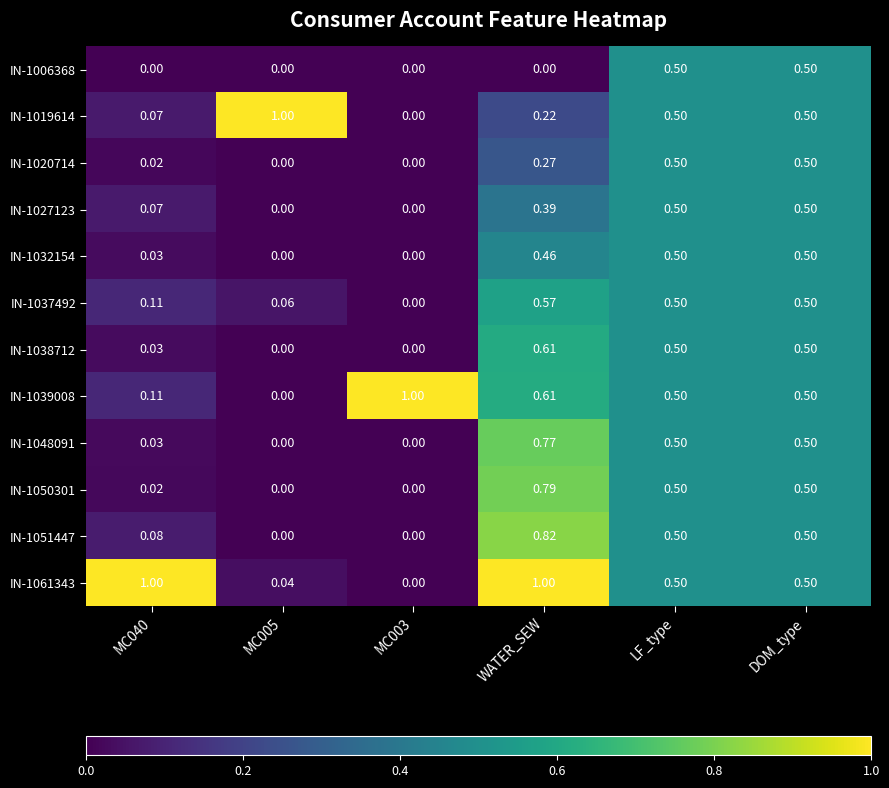

At which category is the sum across all series the highest?

WATER_SEW